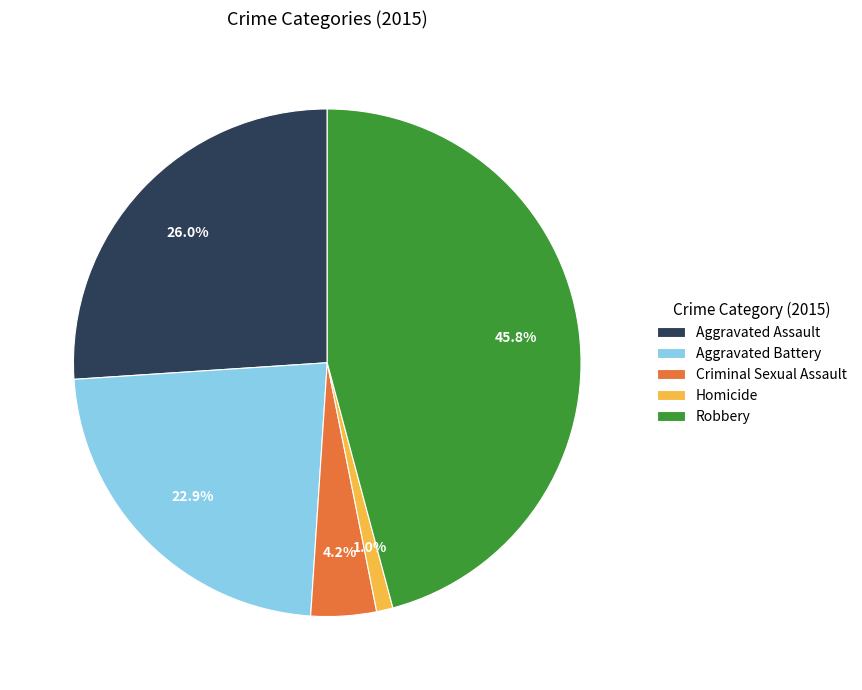

Between Homicide and Aggravated Battery, which is larger?

Aggravated Battery